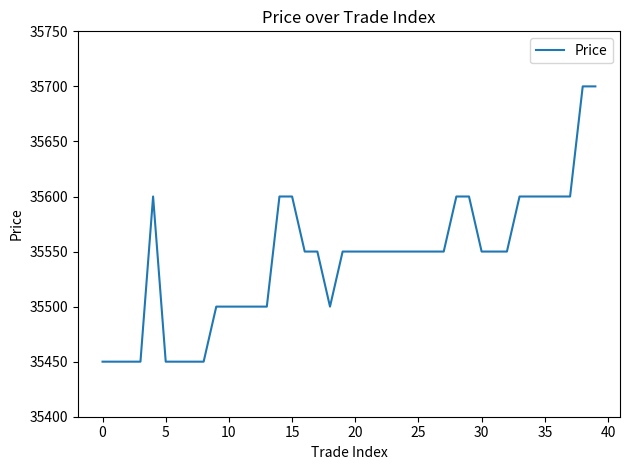

What is the sum of all values?

1421700